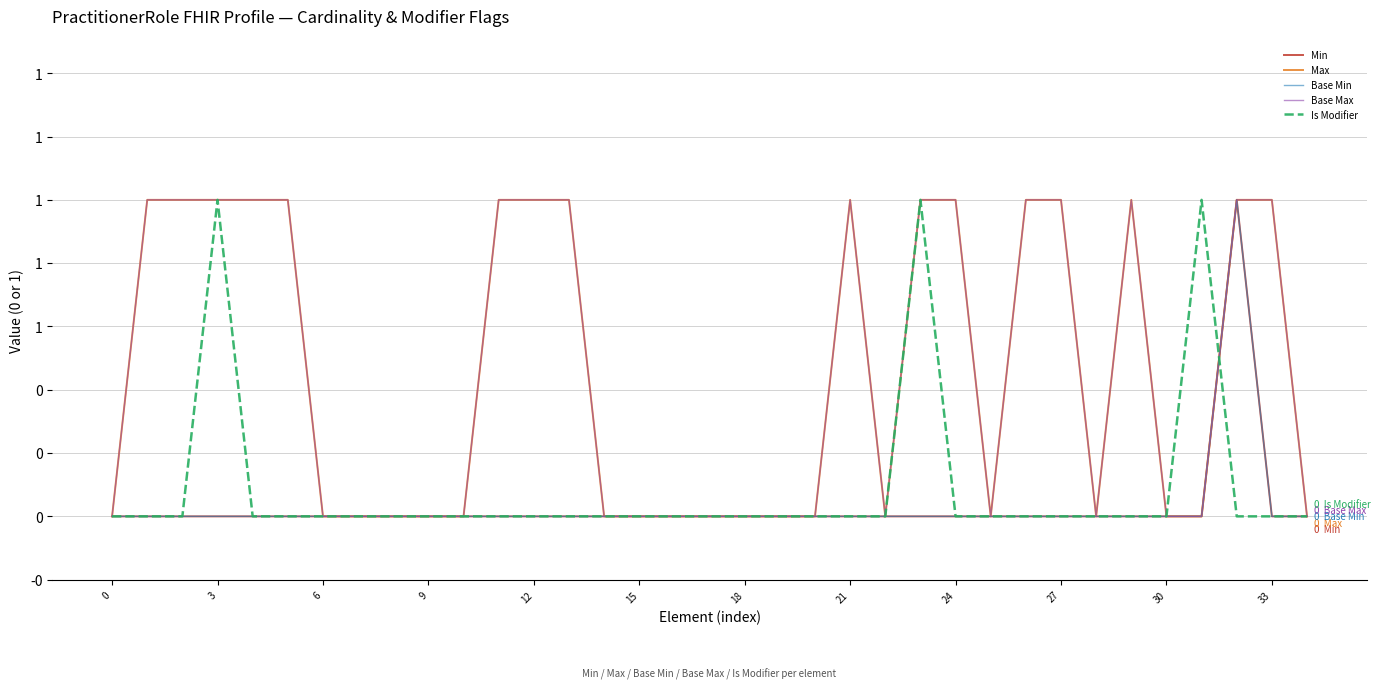

What is the label of the 11th point from the left?

30